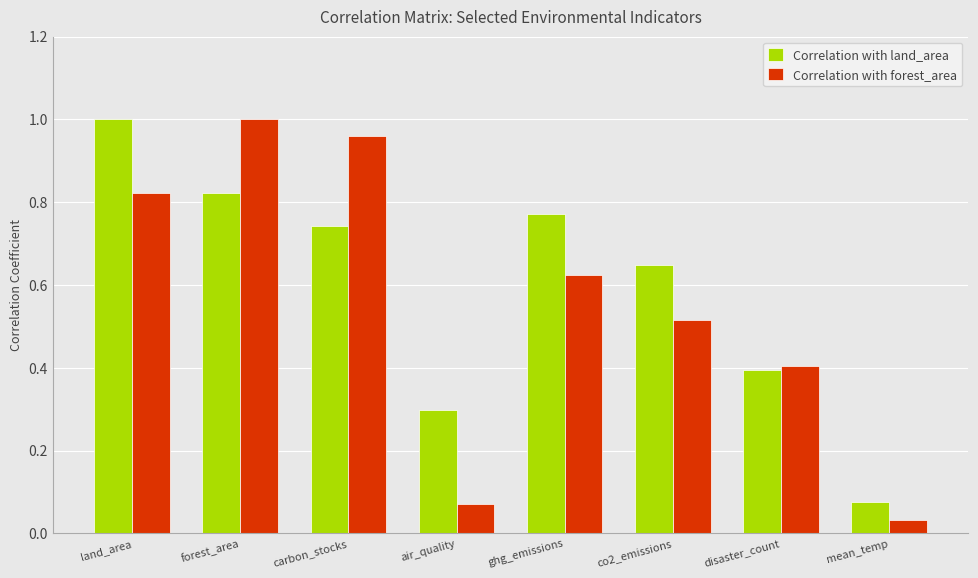

List the labels in order of Correlation with land_area value, largest first.

land_area, forest_area, ghg_emissions, carbon_stocks, co2_emissions, disaster_count, air_quality, mean_temp